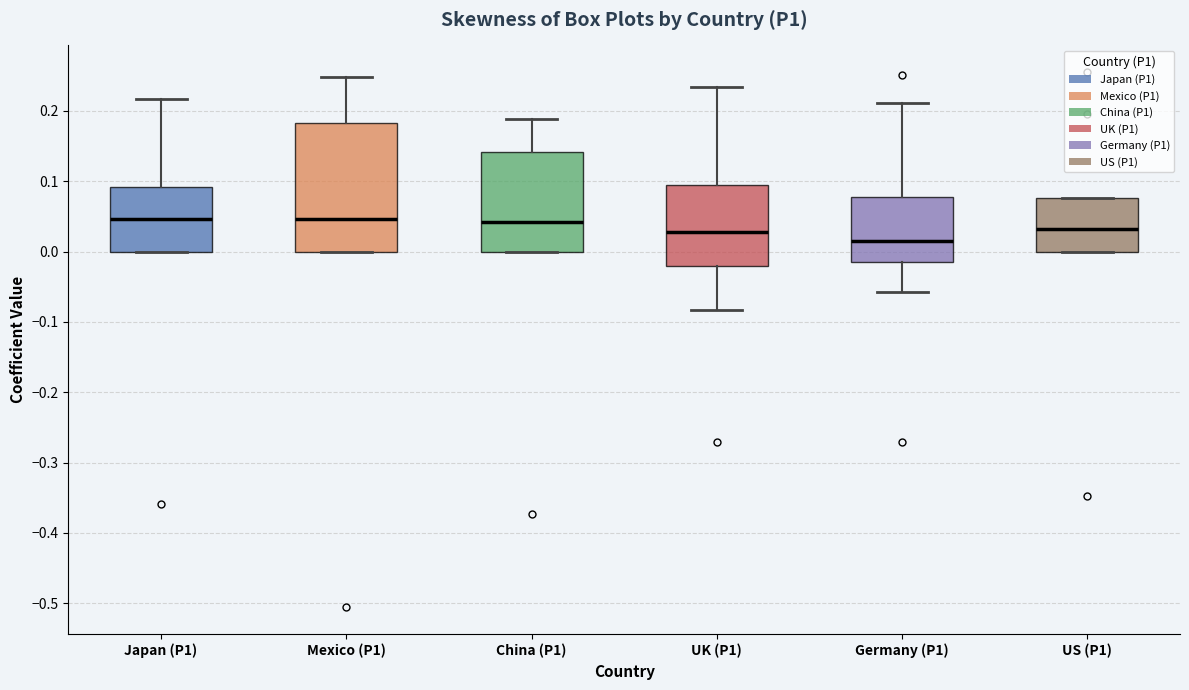

Which box has the lowest median line?

Germany (P1)